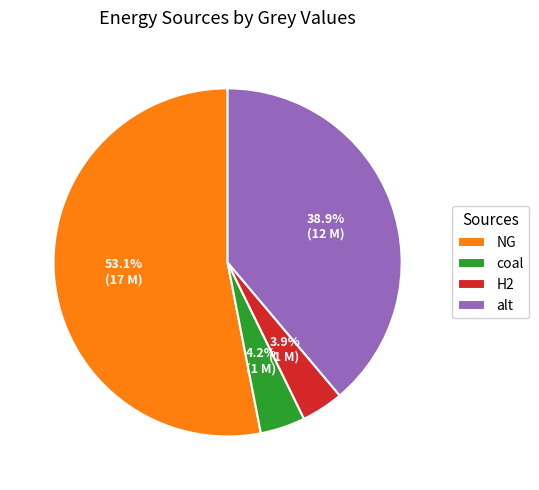

What percentage is the alt slice, to the nearest percent?

39%